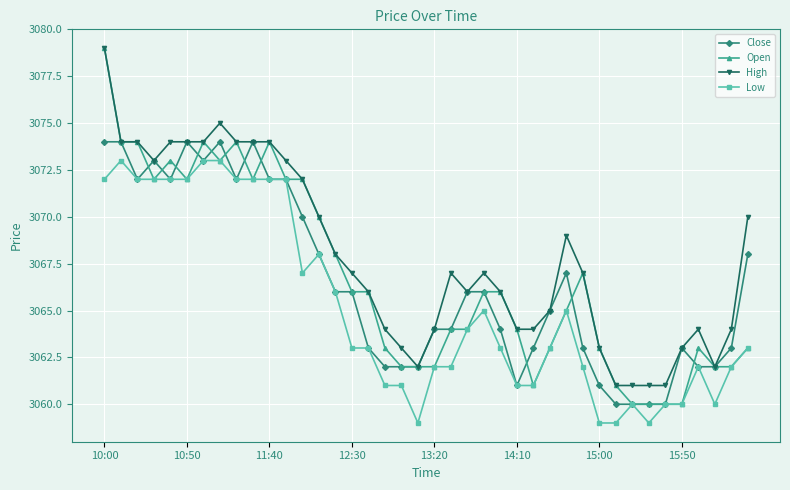

True or false: Open has more than 0 points higher than both neighbors.

True